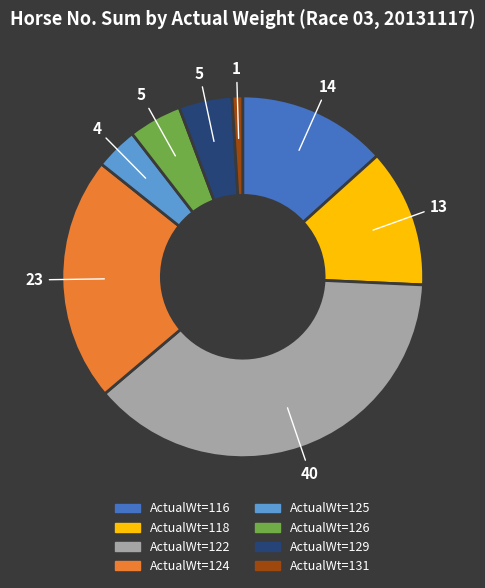

Does any single category account for the majority?

No